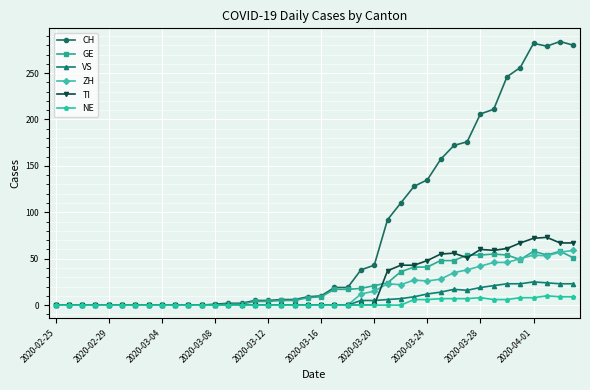

What is the greatest value displayed?

284